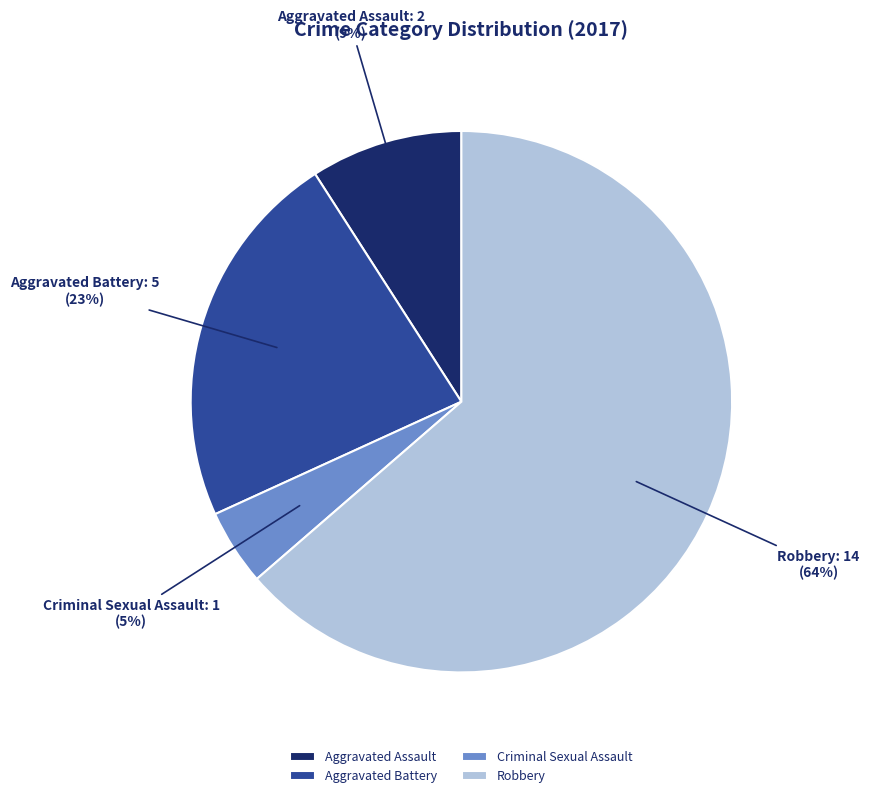

What is the ratio of the value at Aggravated Battery to the value at Robbery?

0.4